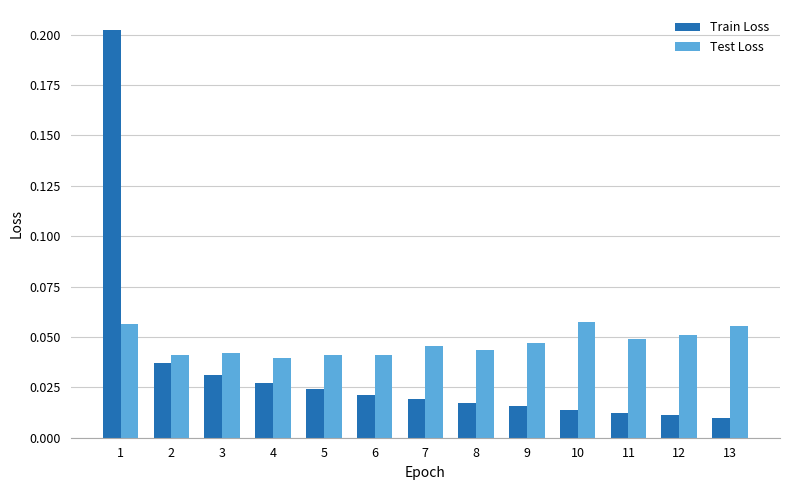

At which category is the sum across all series the highest?

1